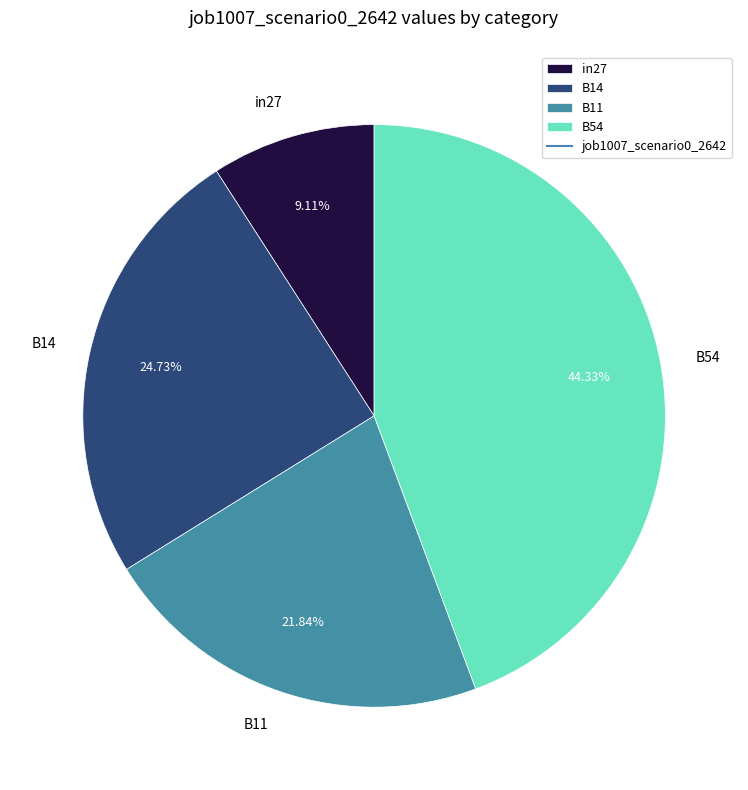

Rank the categories by value from lowest to highest.

in27, B11, B14, B54